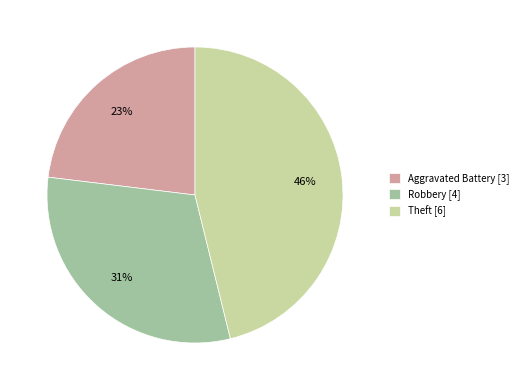

Approximately how many times larger is the value at Theft [6] compared to Robbery [4]?

1.5